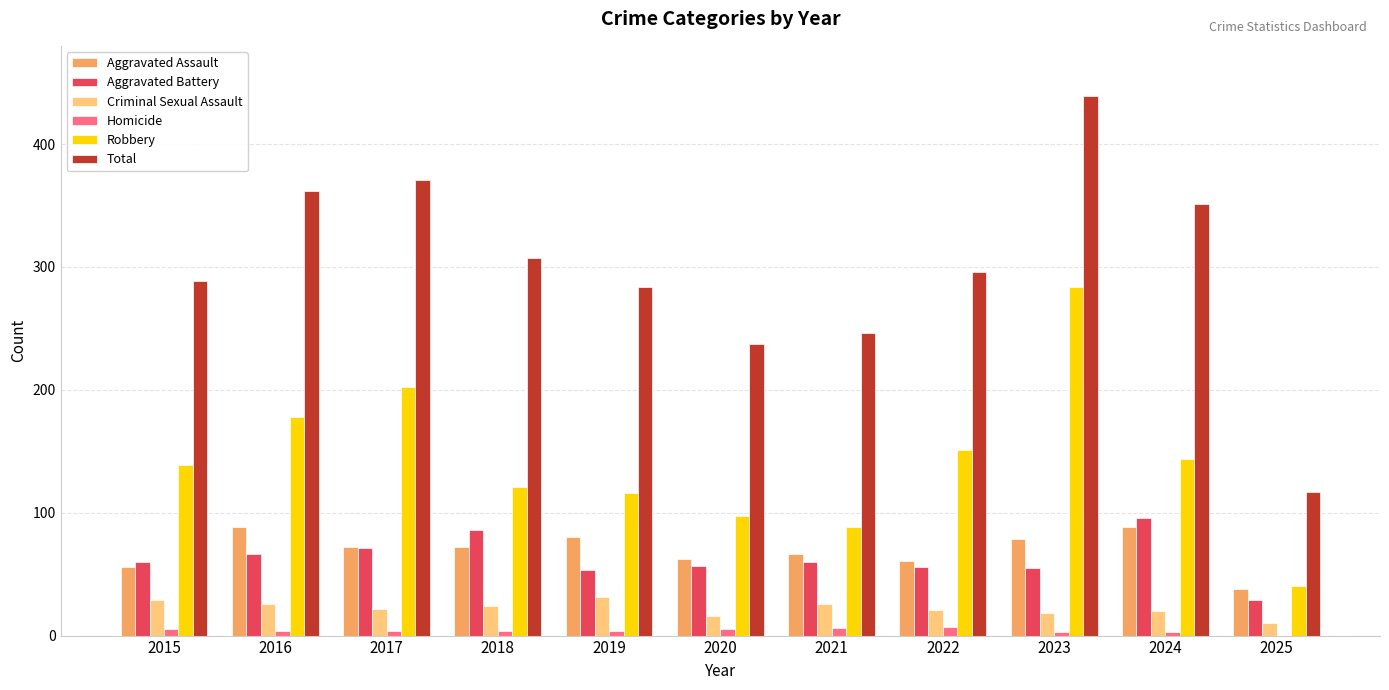

What is the average value of the Homicide series?

4